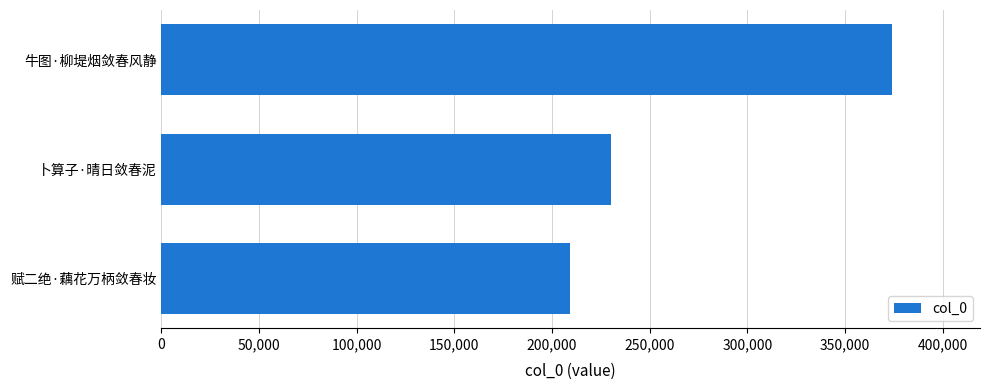

Reading bottom to top, what are all the values shown in this chart?

赋二绝·藕花万柄敛春妆=209269	卜算子·晴日敛春泥=230154	牛图·柳堤烟敛春风静=374157